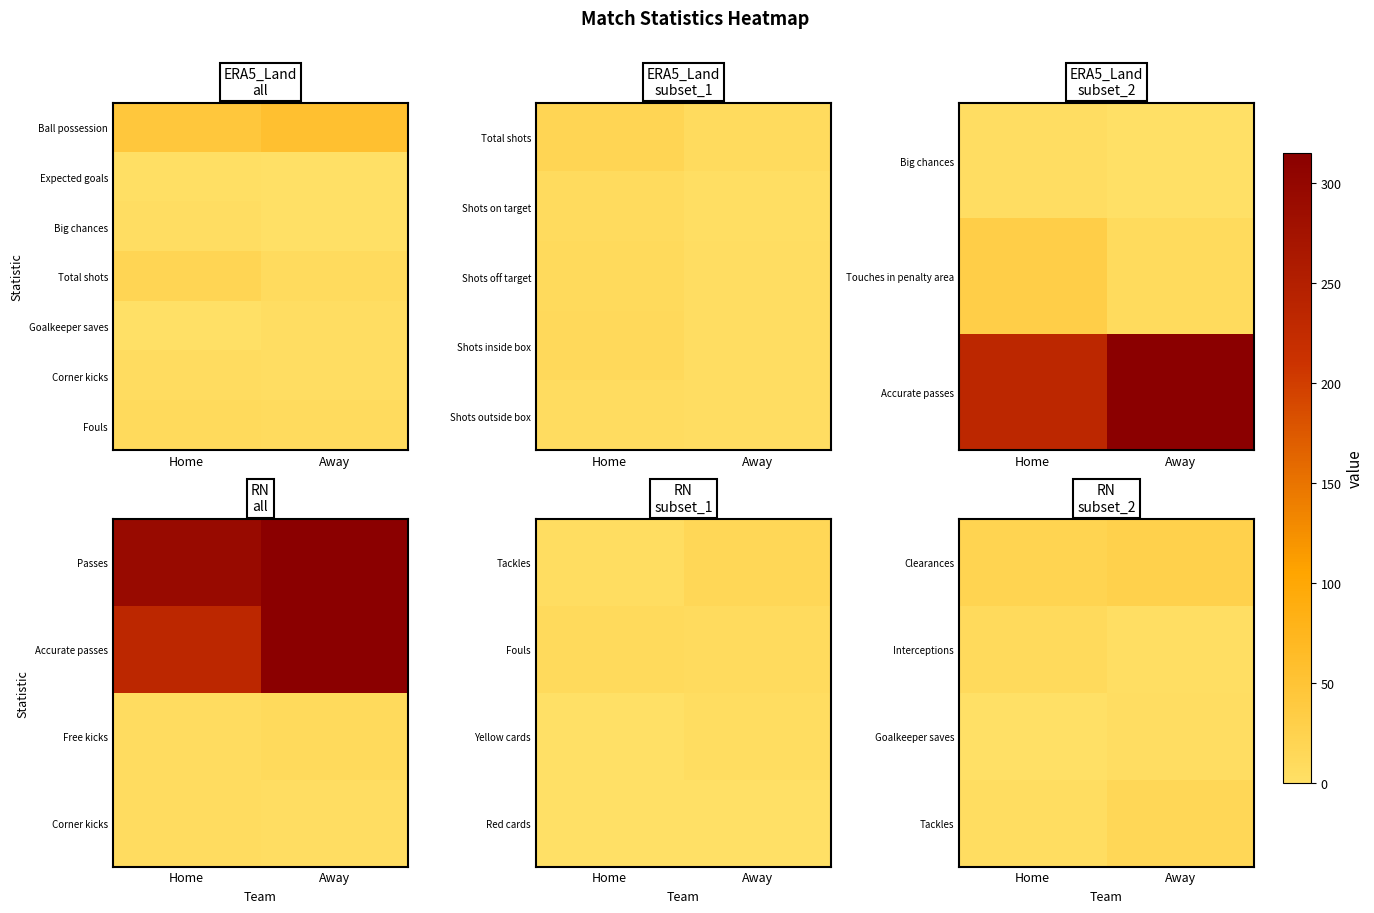

True or false: Corner kicks has a value of 11 at Home.

False